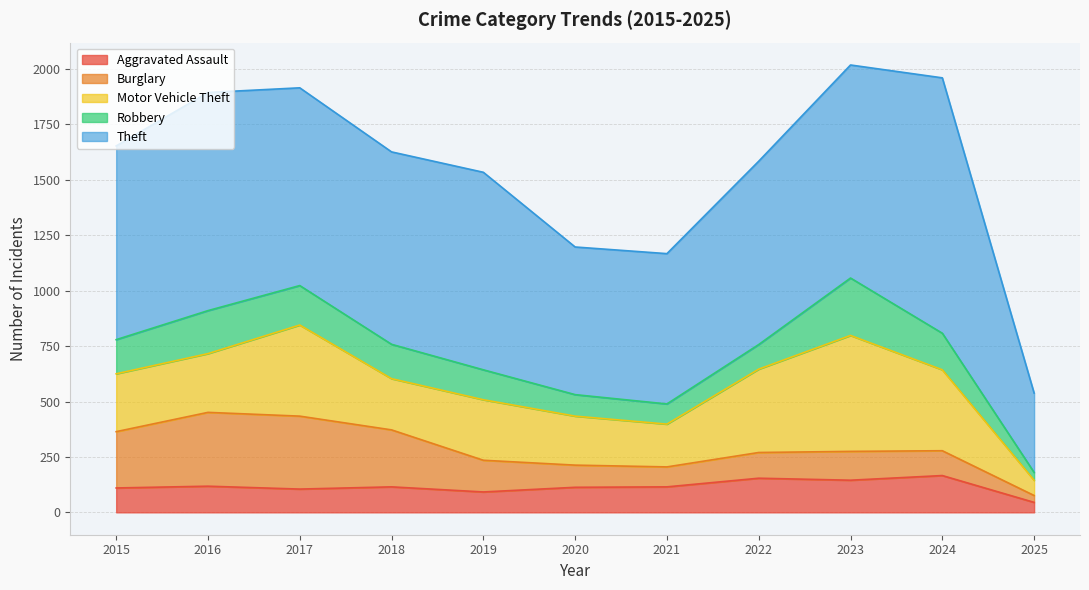

Is it true that Aggravated Assault equals 146 at 2019?

False